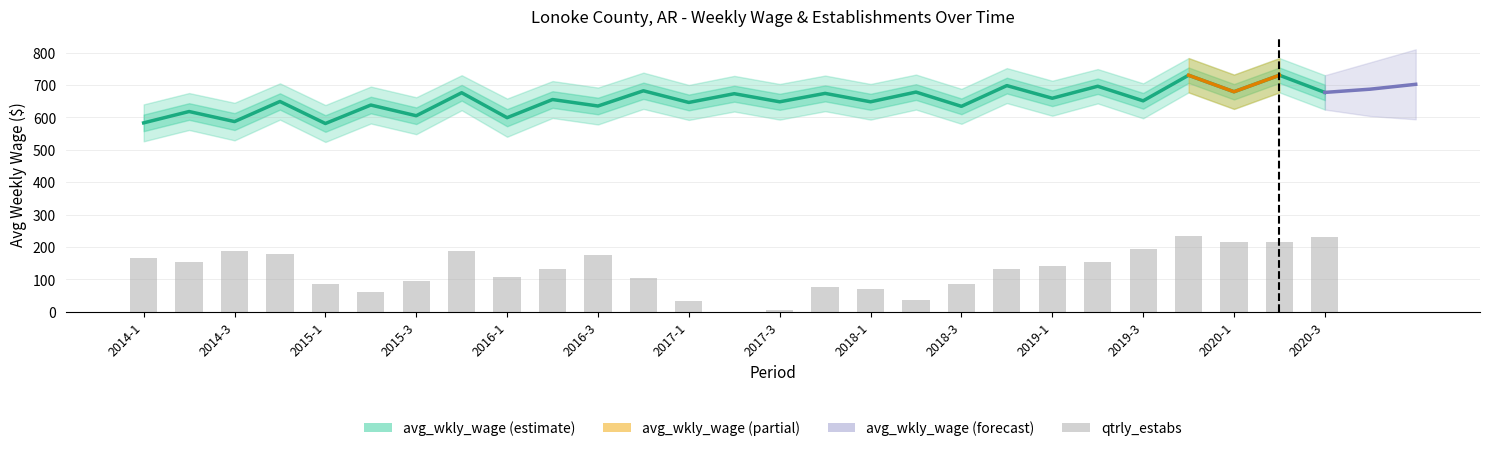

What is the label of the 25th bar from the right?

2014-3